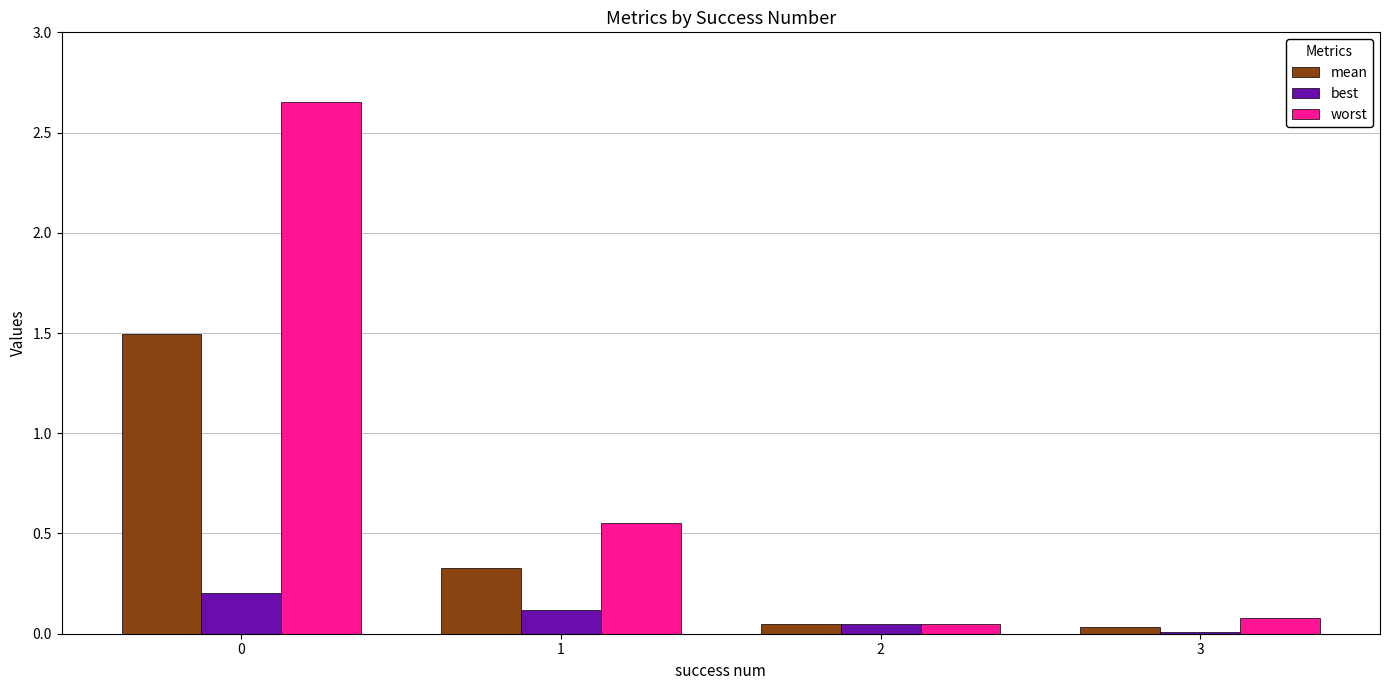

What is the value of the worst bar at the 4th from the left?

0.1